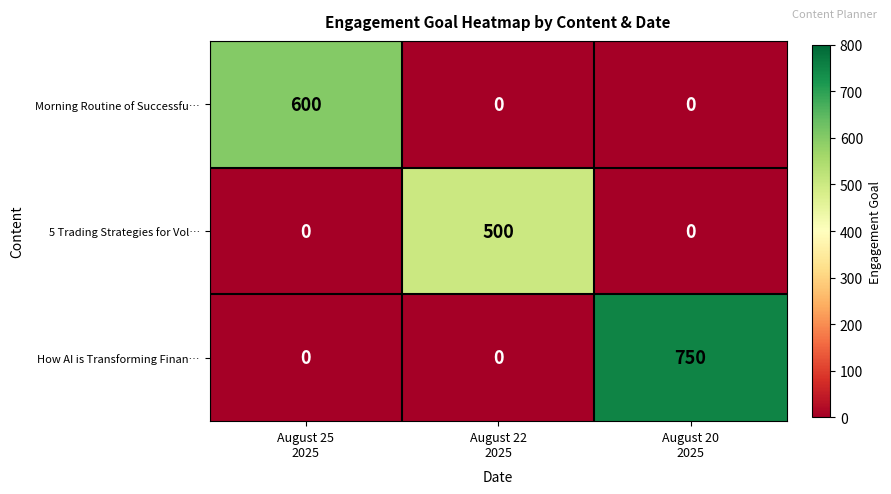

What is the spread (max minus min) of values at August 25
2025?

600